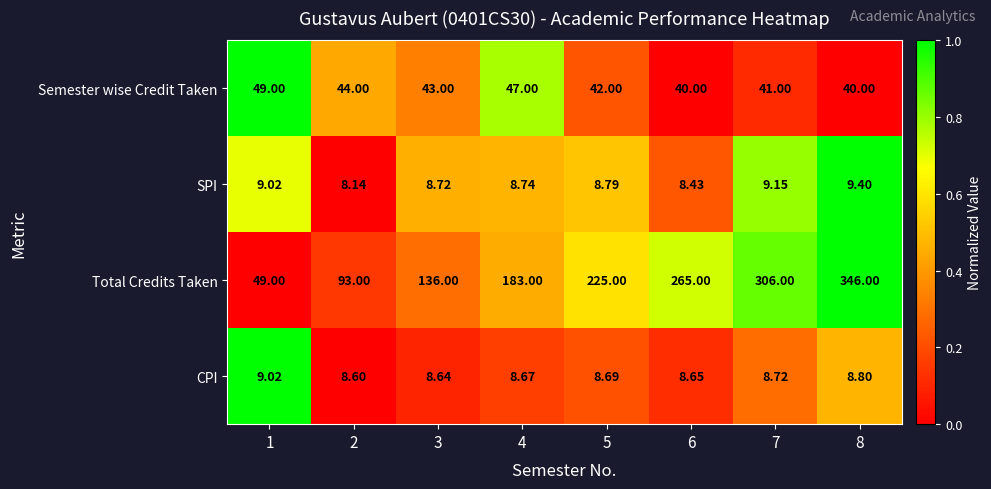

Is the value of Semester wise Credit Taken at 7 greater than the value of CPI at 1?

Yes